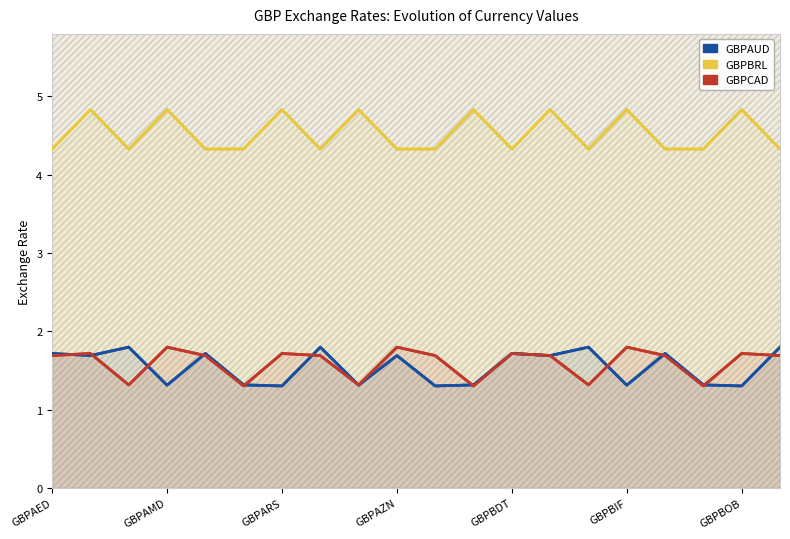

List the series in order of their peak value, lowest first.

GBPAUD, GBPCAD, GBPBRL